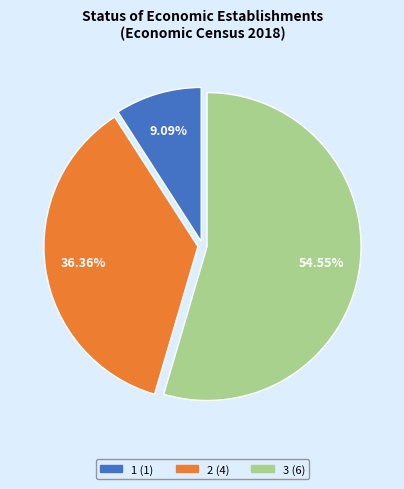

Combined, what portion of the pie is 3 and 1?

63.6%